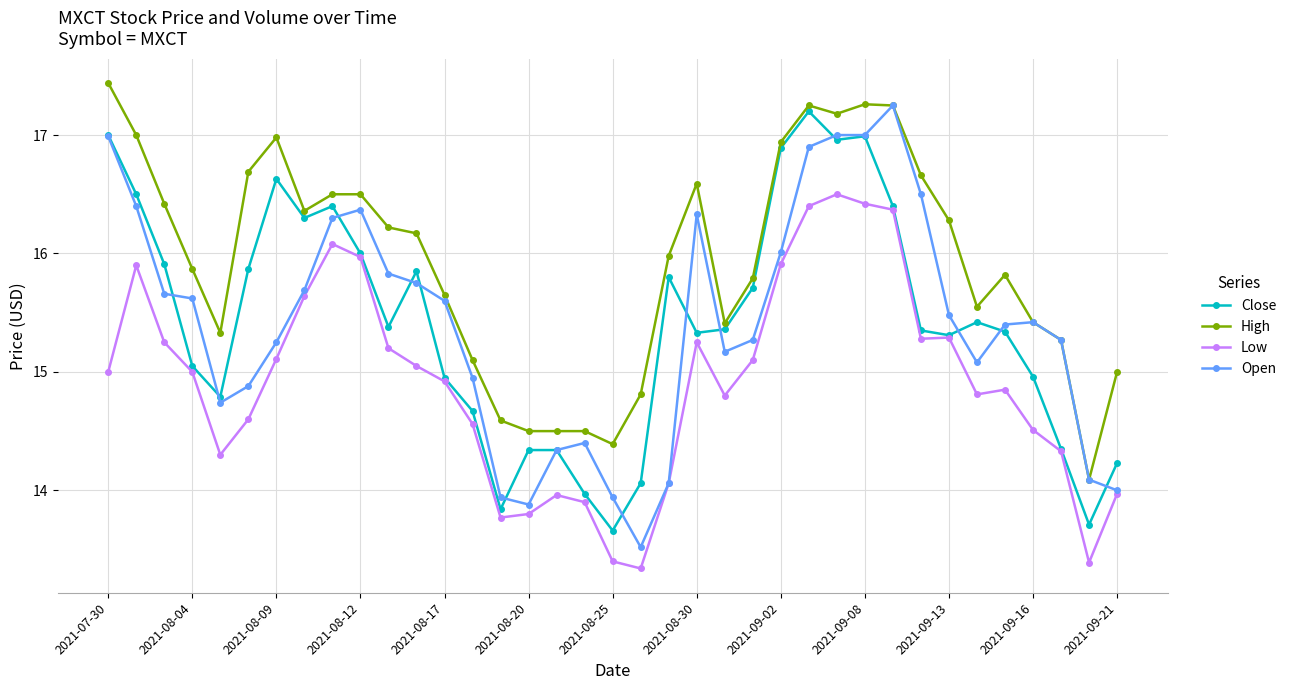

How many values in the Low series are below 15?

18